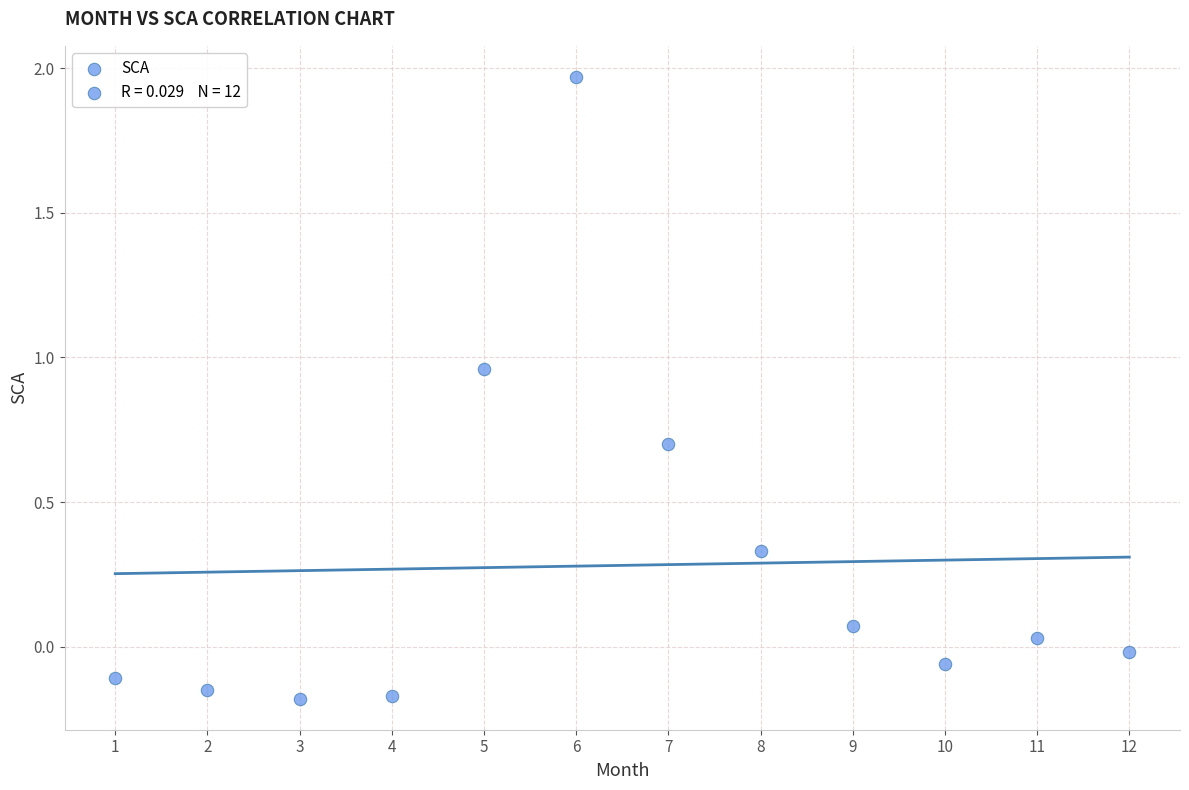

What is the range of X values (max minus min)?

11.0